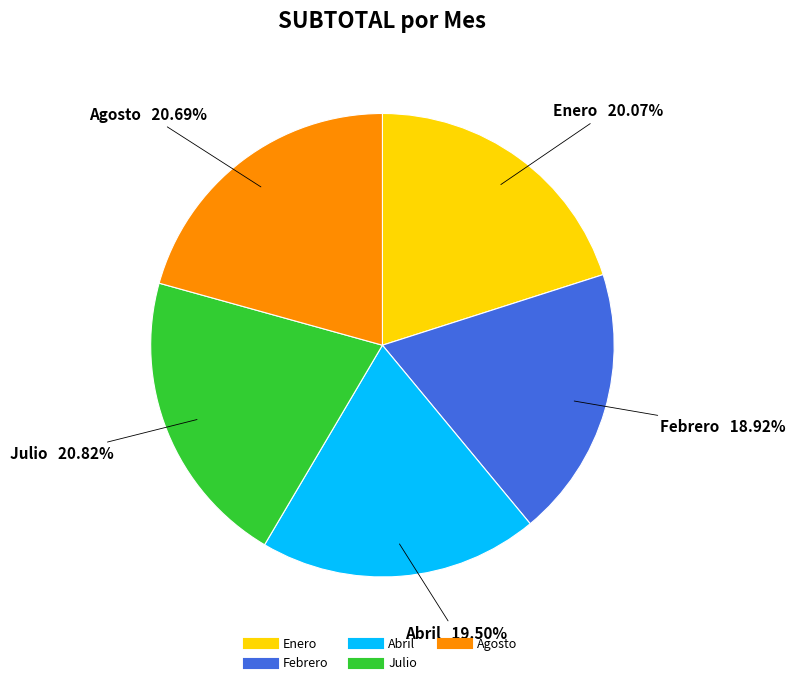

Between Enero and Abril, which is larger?

Enero